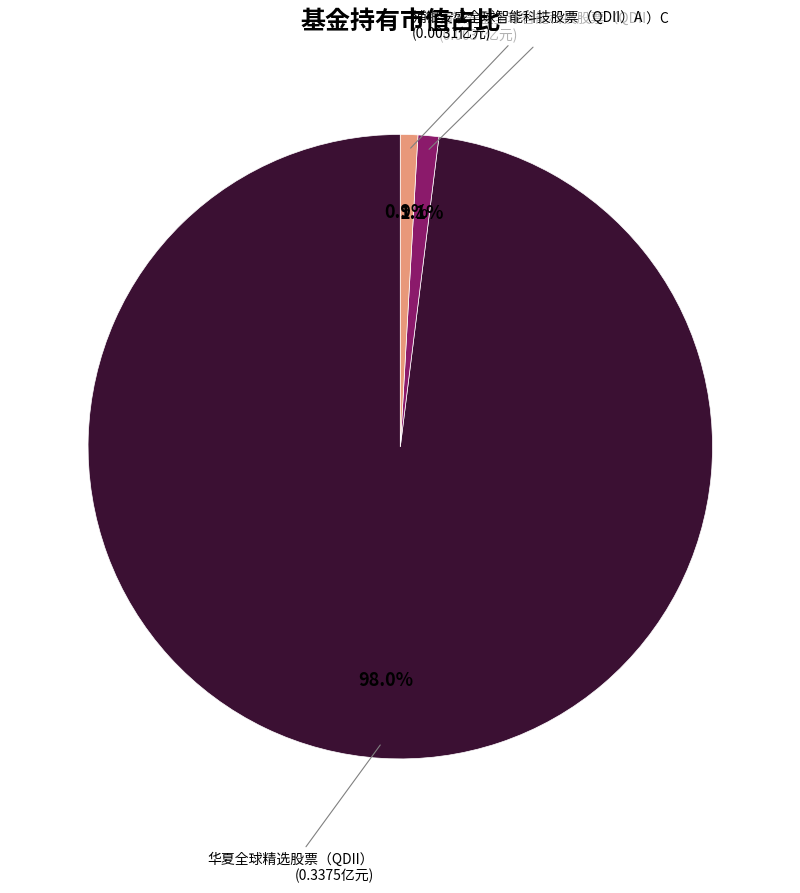

Is there any slice that represents more than half of the pie?

Yes